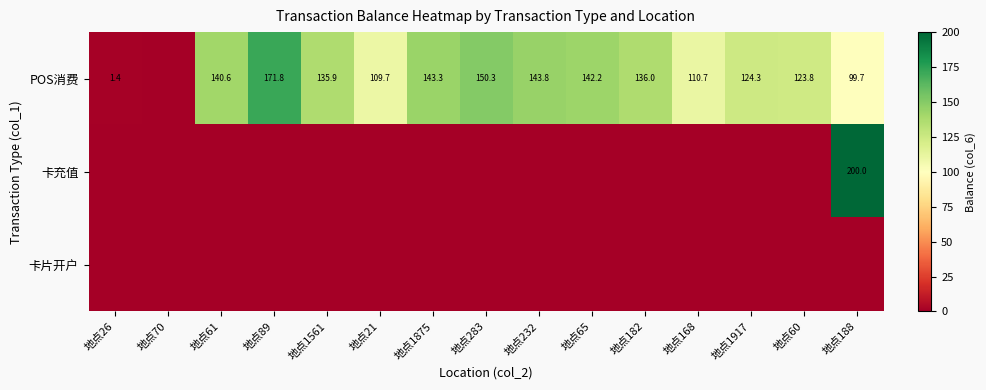

The value of POS消费 at 地点188 is 99.7. True or false?

True